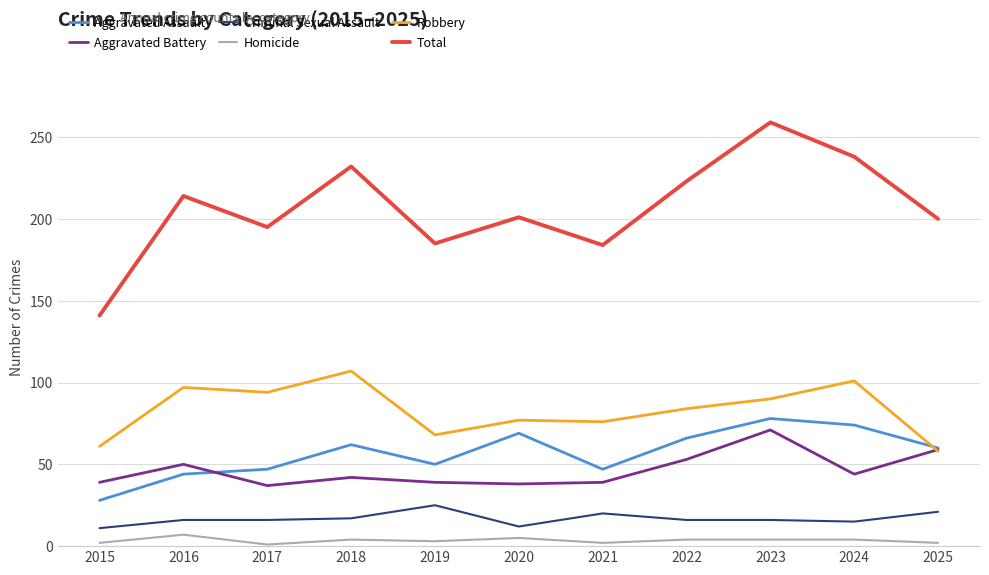

Is it true that Aggravated Battery equals 66 at 2024?

False